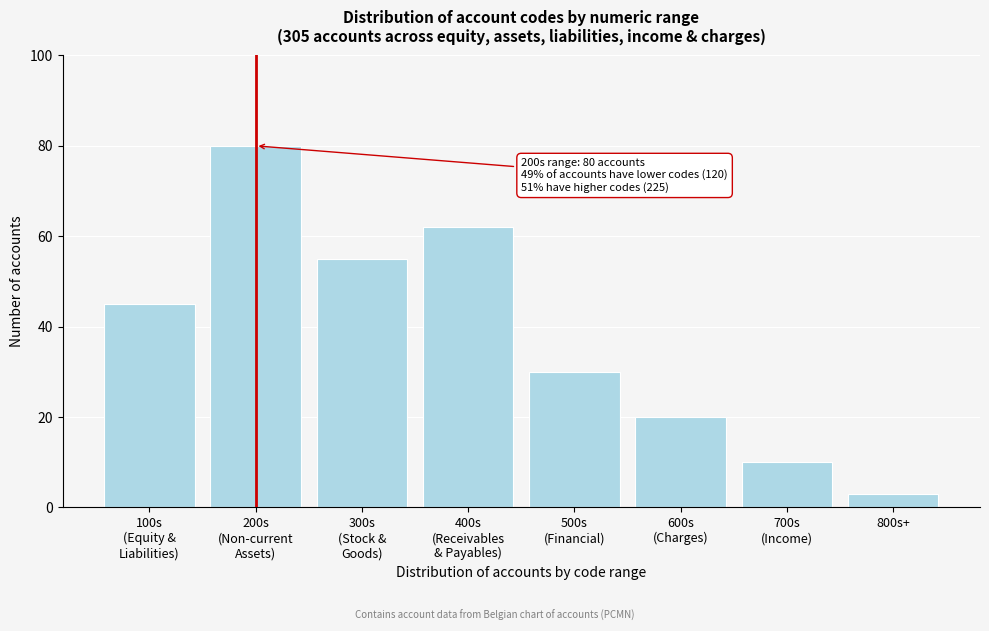

Reading left to right, extract all data points from this chart.

45	80	55	62	30	20	10	3